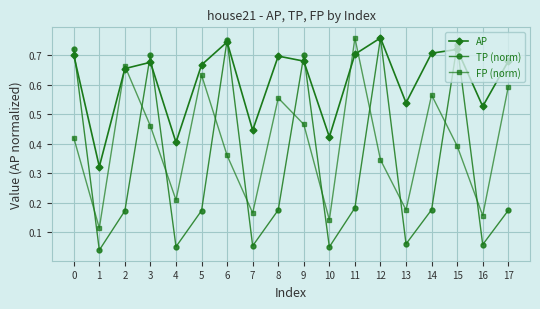

What are all the series names shown in the legend?

AP, TP (norm), FP (norm)